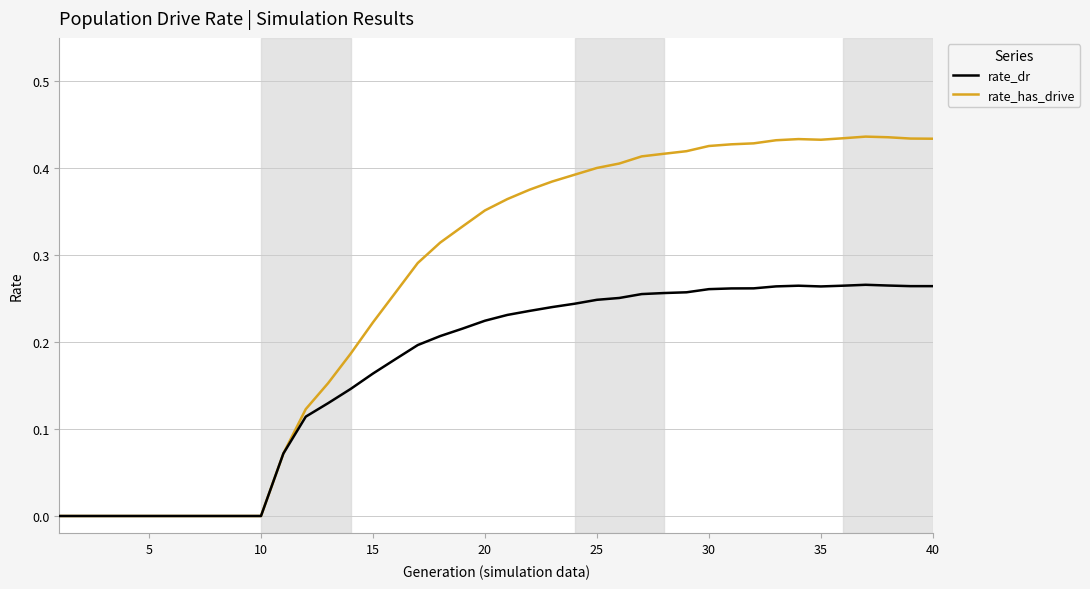

List the series in order of their peak value, highest first.

rate_has_drive, rate_dr